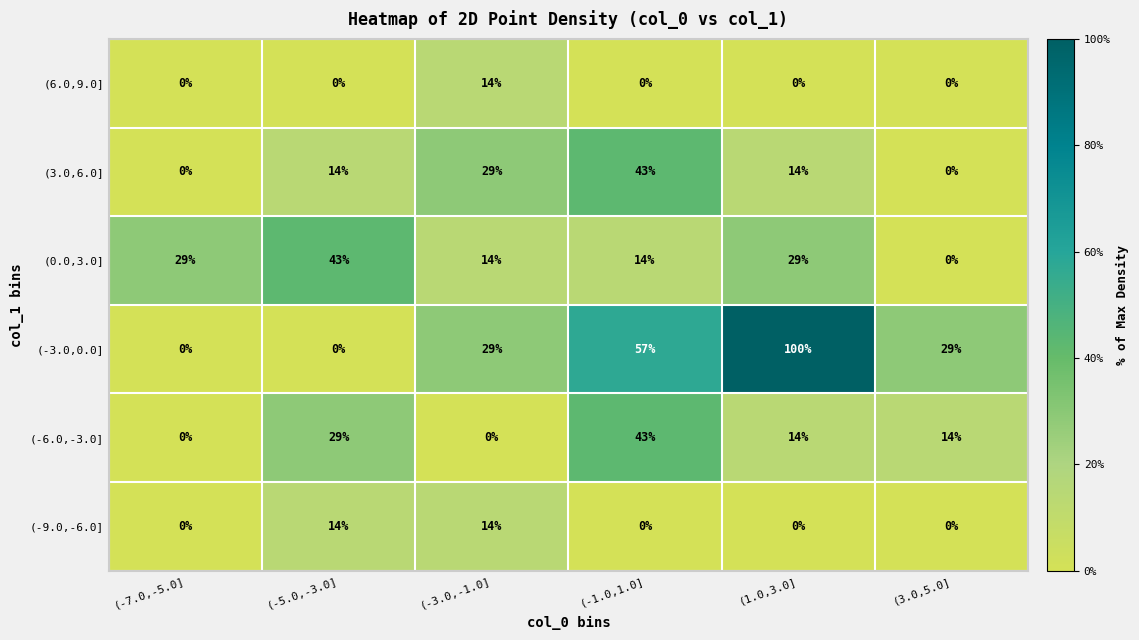

Is it true that (0.0,3.0] equals 14 at (-3.0,-1.0]?

True